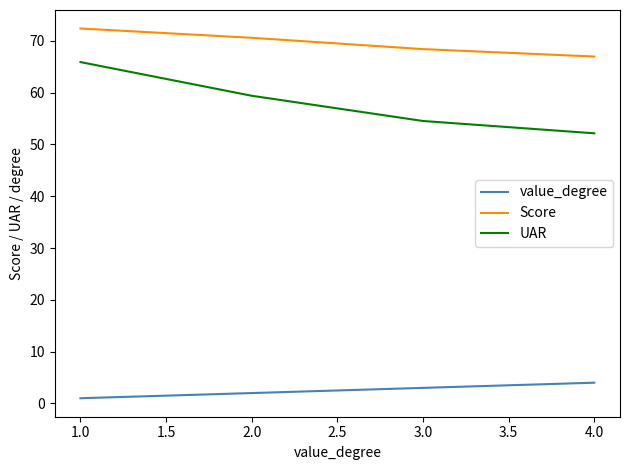

What position from the left is 1.0?

1